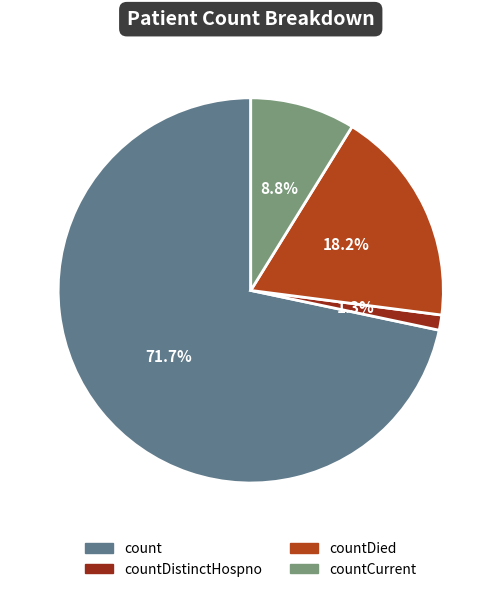

Which category has the smallest portion of the pie?

countDistinctHospno